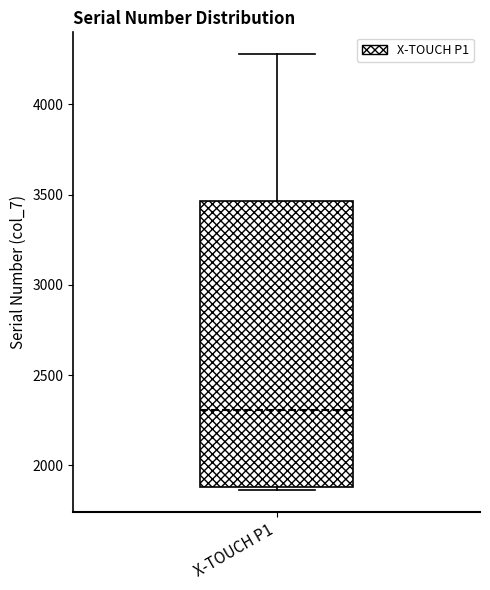

Read this box plot against the y-axis: the position of the median line, the range covered by the box, and the ends of both whiskers. The values are not printed on the chart, so give them approximately, as read against the axis.

median 2300, box 1900 to 3450, whiskers 1850 to 4300